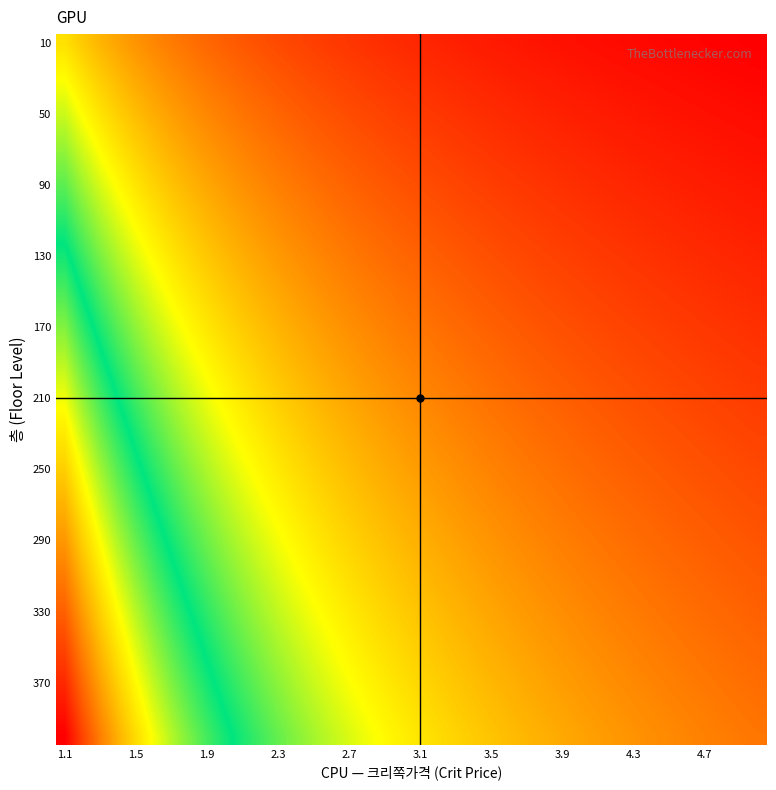

How many data points does each series have?

40